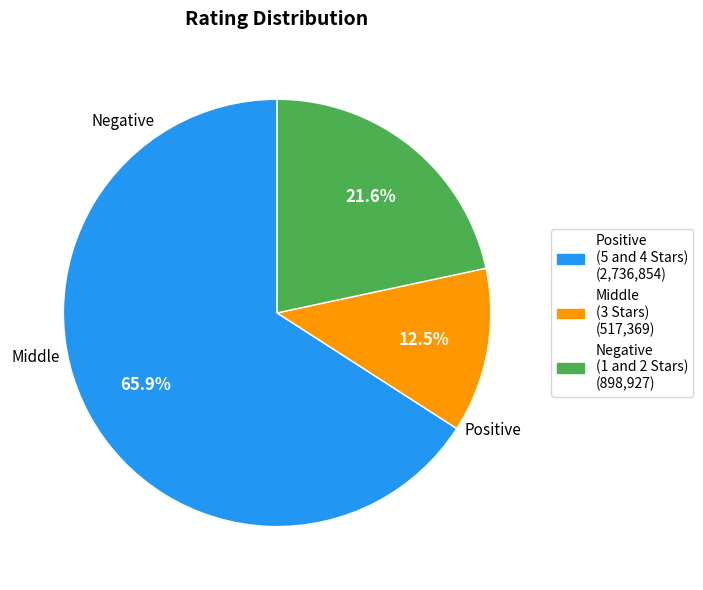

Which slice is the smallest?

Middle (3 Stars)